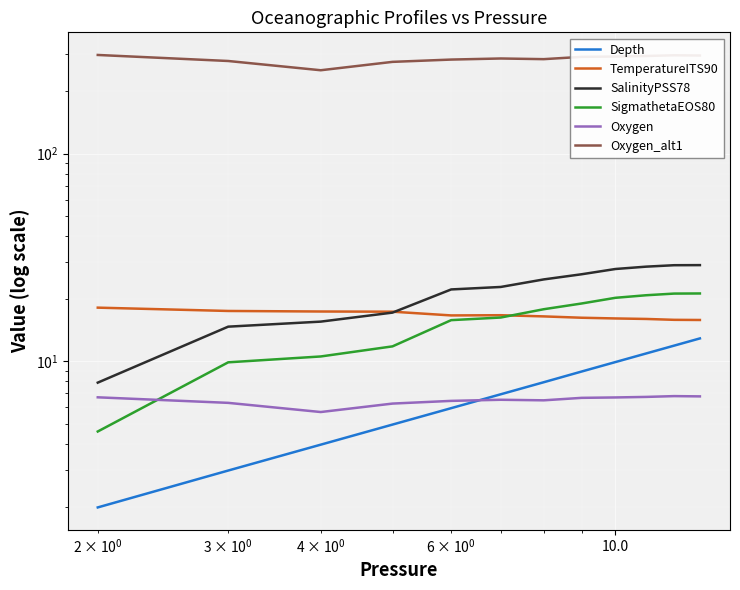

Count the number of data series in this chart.

6